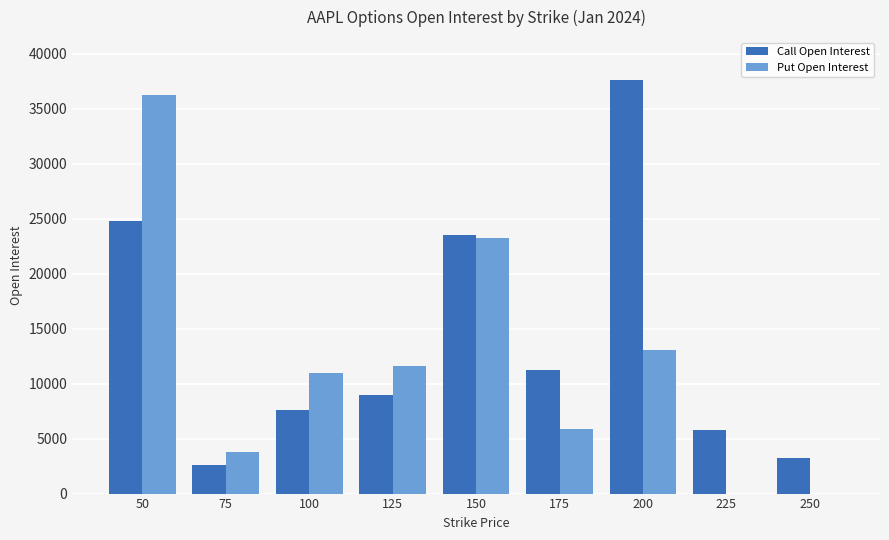

The Call Open Interest series shows 1053 at 75. True or false?

False